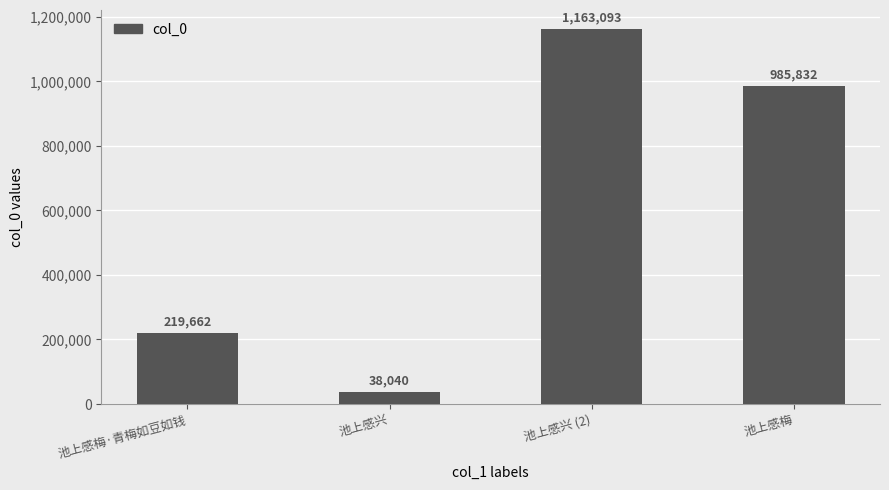

What is the label of the 4th bar from the left?

池上感梅